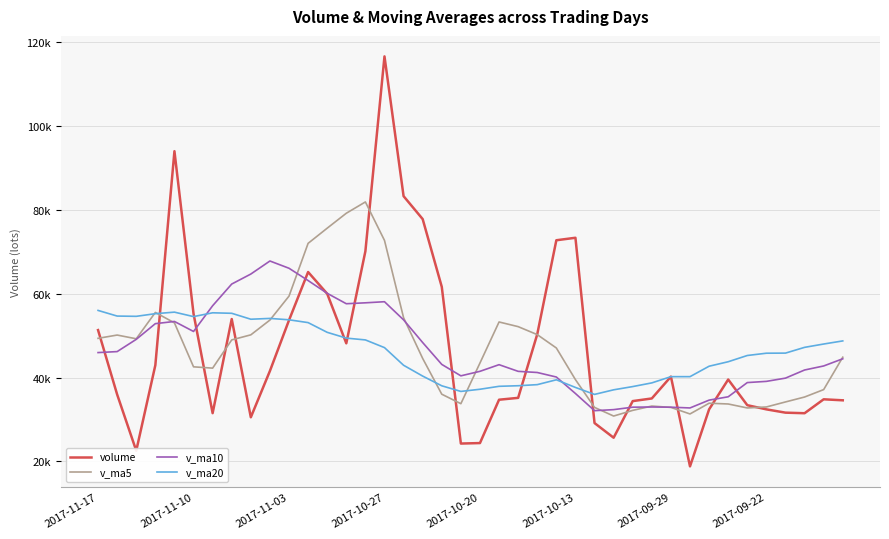

At which label does v_ma10 first exceed 43127?

2017-11-17